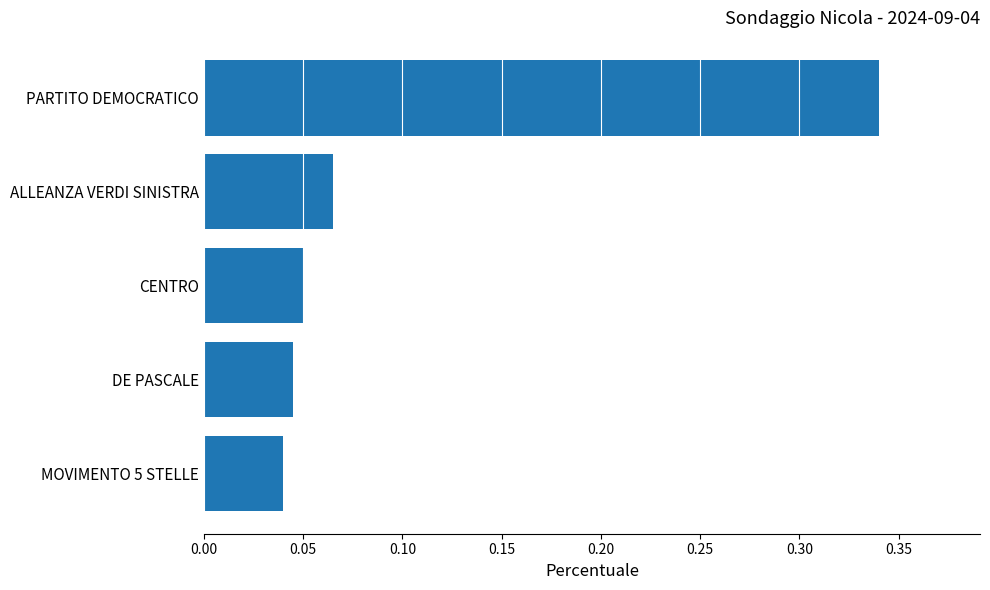

How many distinct data groups are displayed?

1